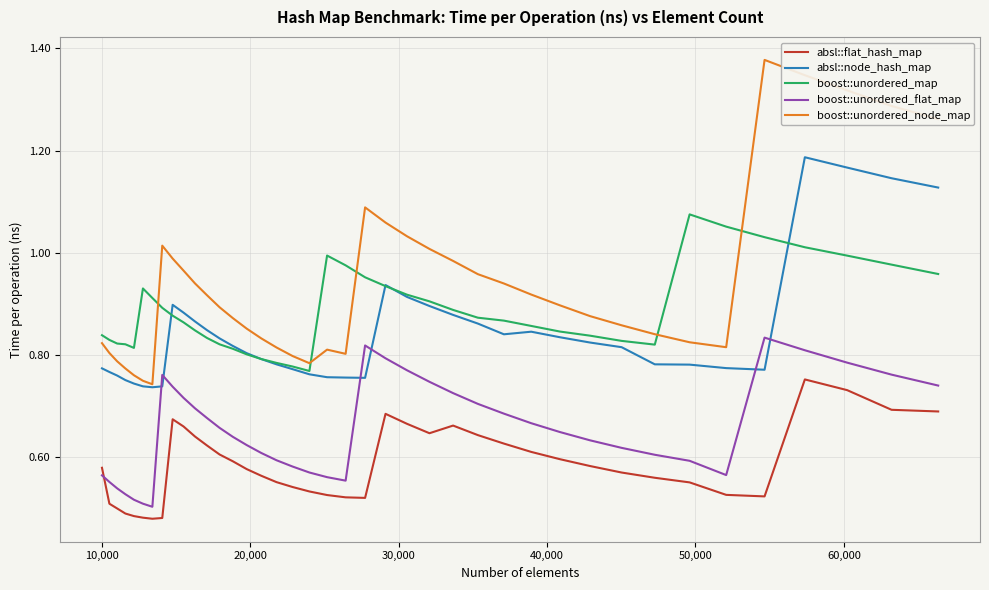

True or false: absl::node_hash_map and absl::flat_hash_map cross at least once.

False